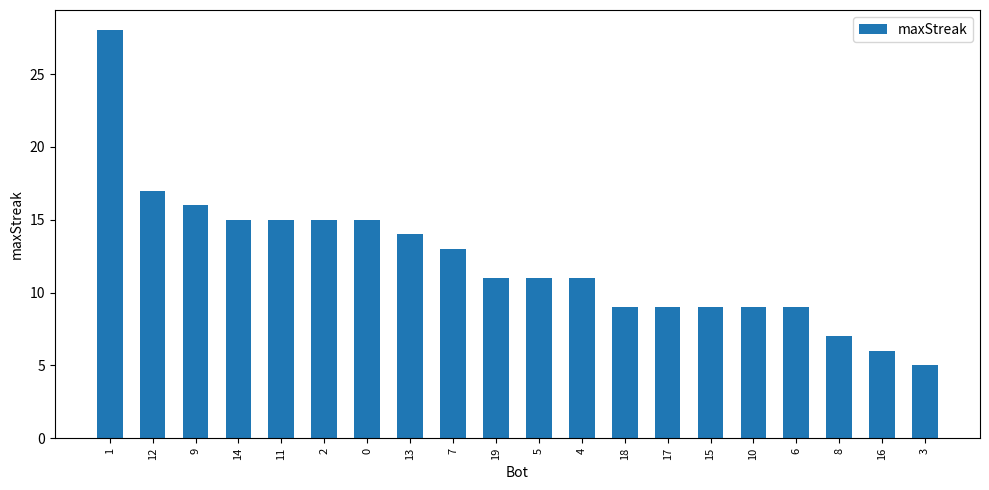

Count the number of data series in this chart.

1